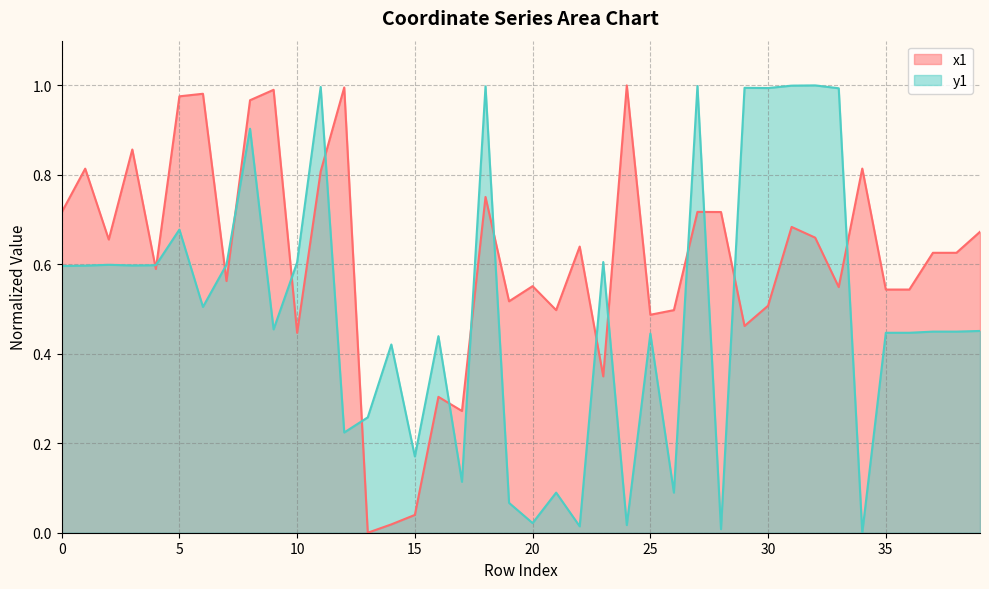

At which category is the sum across all series the highest?

8